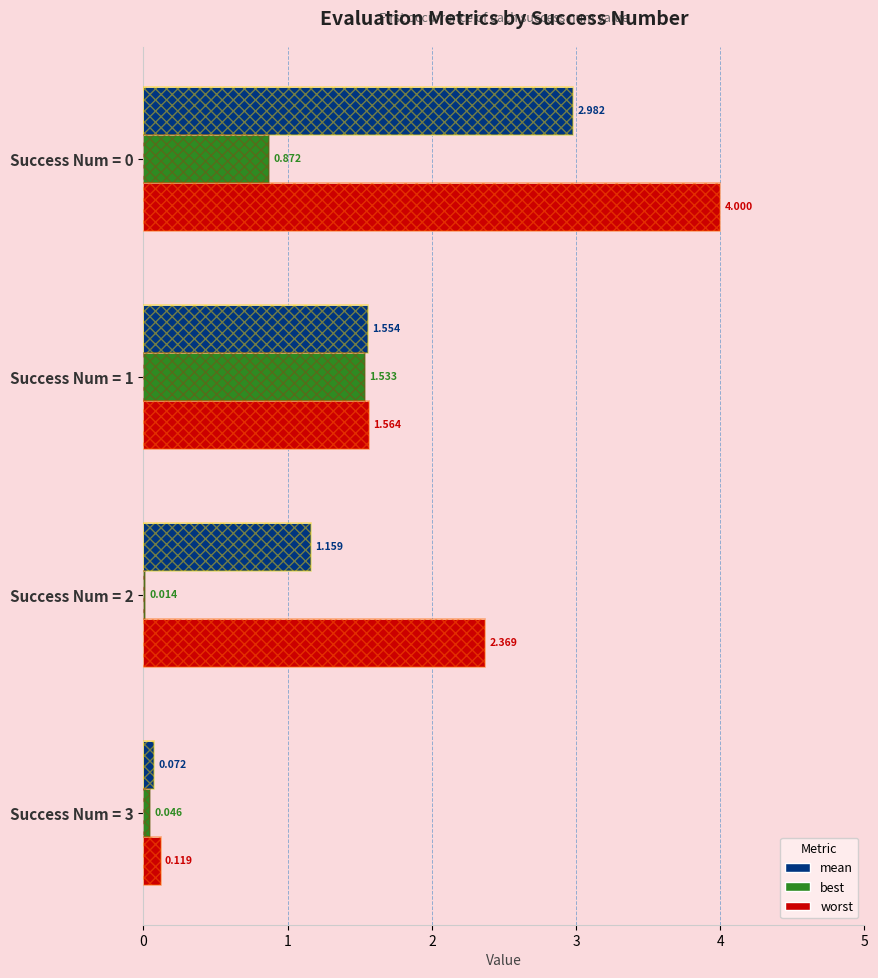

What is the difference between the best values at Success Num = 3 and Success Num = 1?

1.5